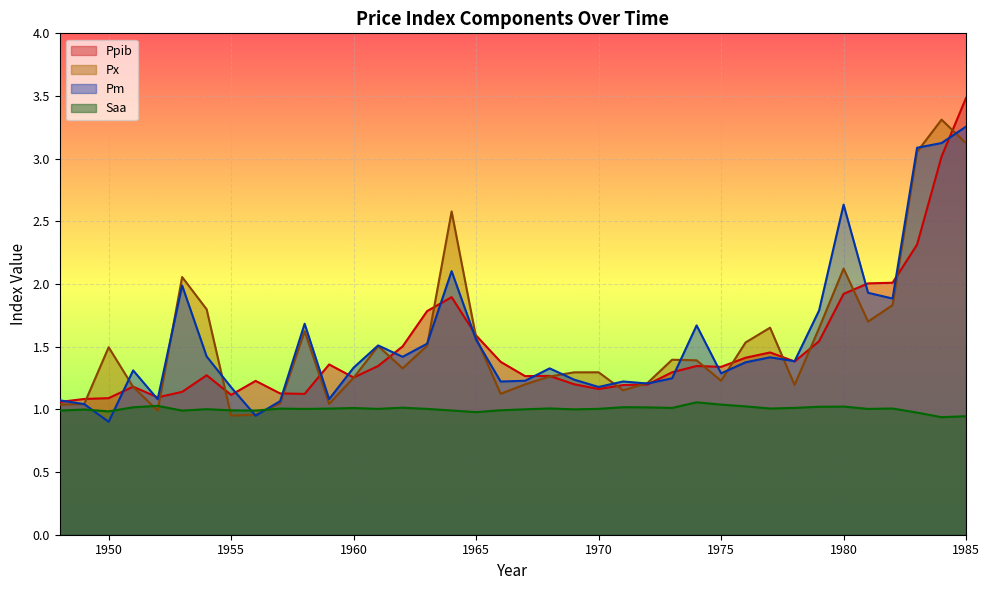

How many intersections are there between Pm and Saa?

4